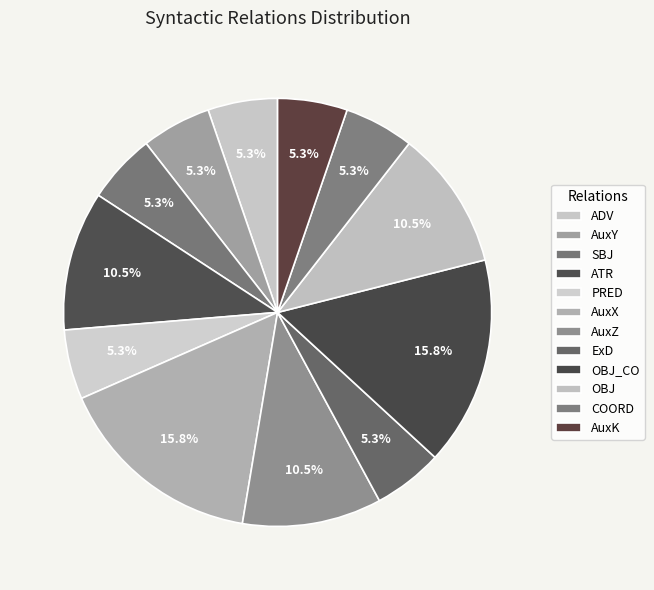

Does SBJ account for over 50% of the chart?

No